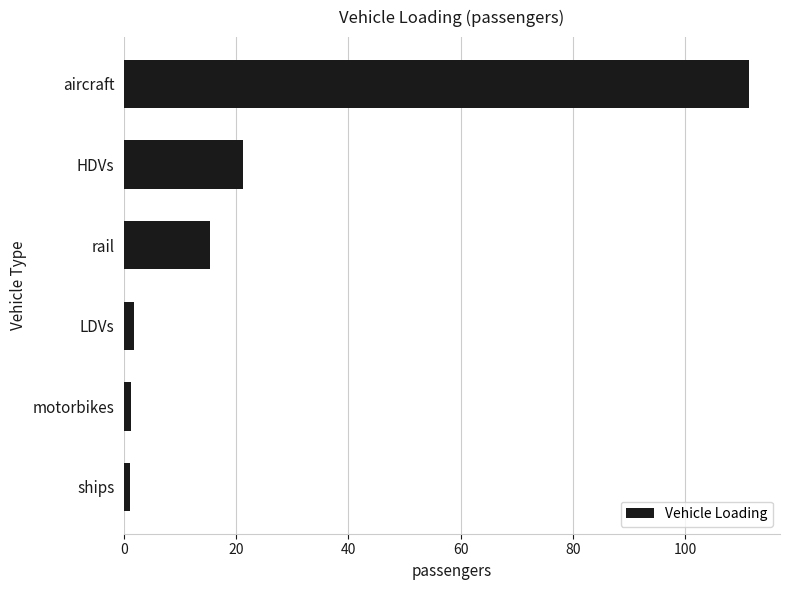

What is the difference between the second highest and minimum values?

20.2